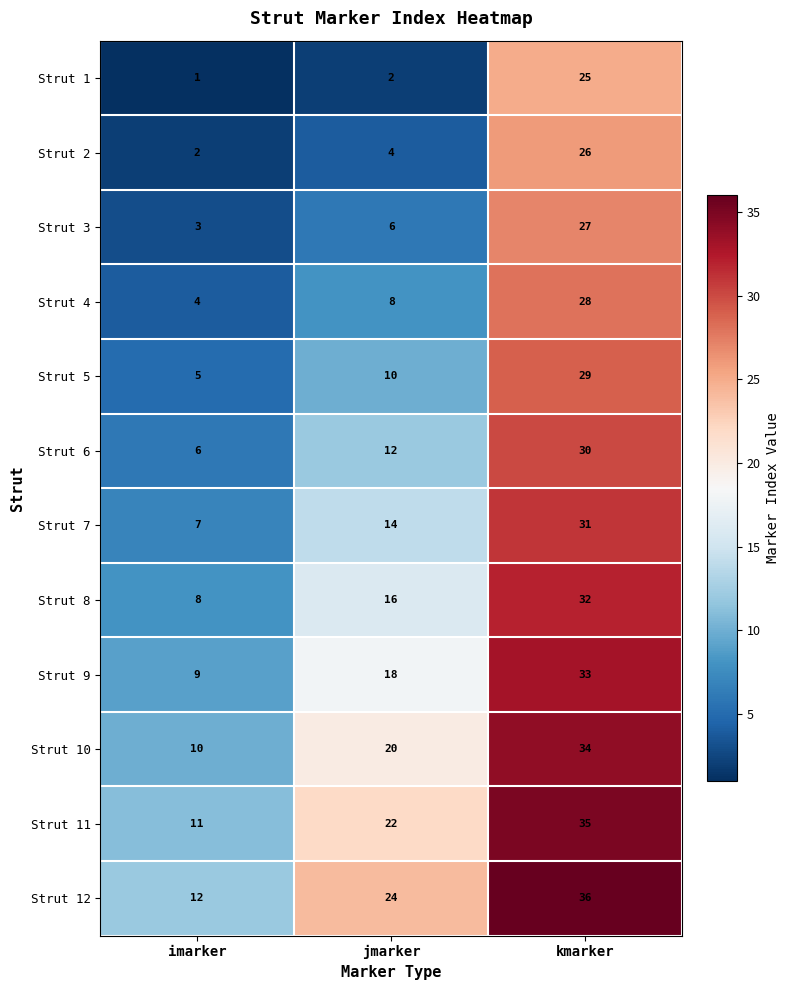

How many data points in Strut 9 are less than 18?

1